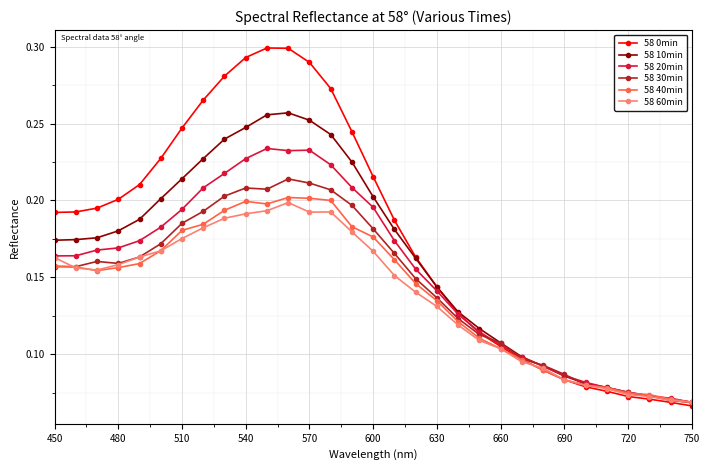

Which series has the largest total across all categories?

58 0min